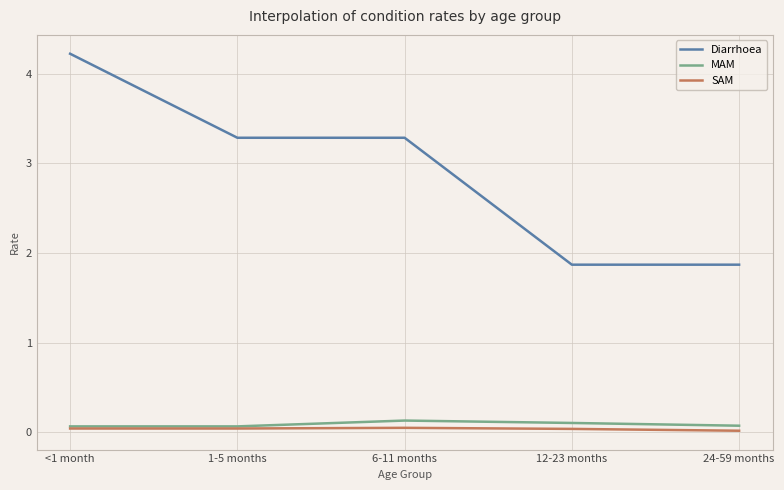

At which label does Diarrhoea first exceed 3?

<1 month